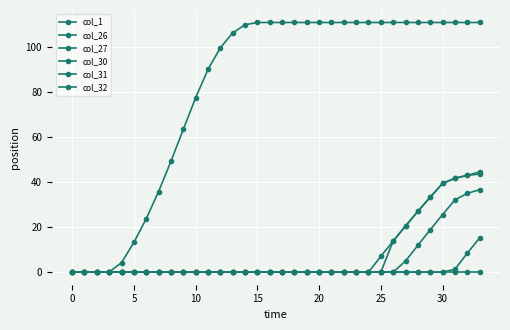

True or false: col_31 and col_26 cross at least once.

False